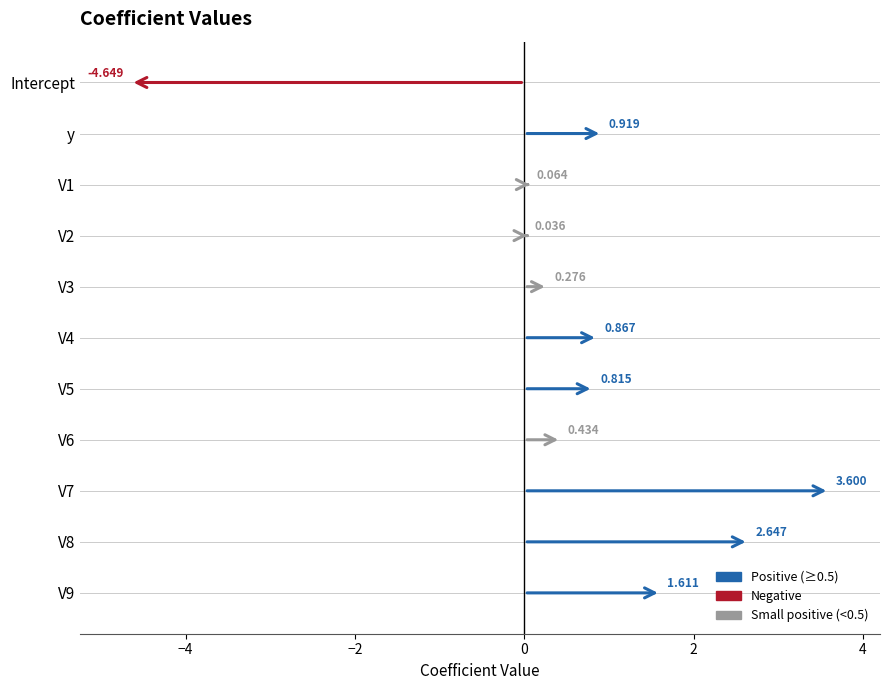

The value at V6 is 0.4. True or false?

True